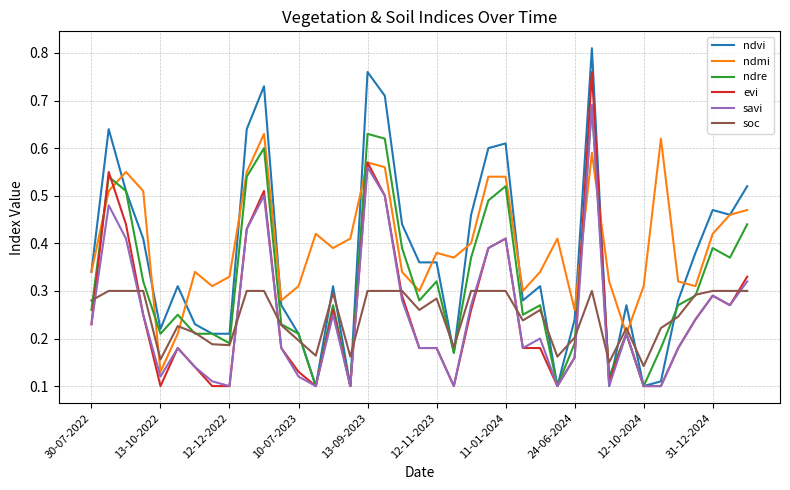

Which series has the widest spread of values?

ndvi